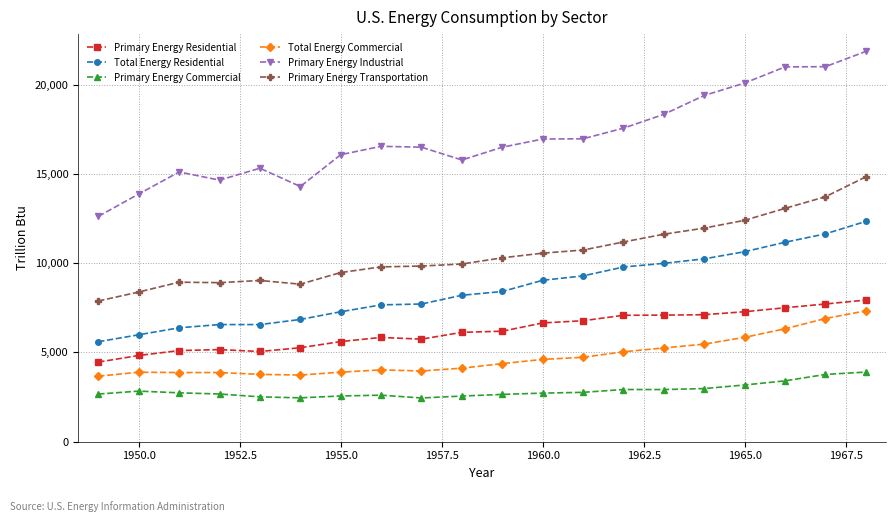

How many categories are shown in the chart?

20